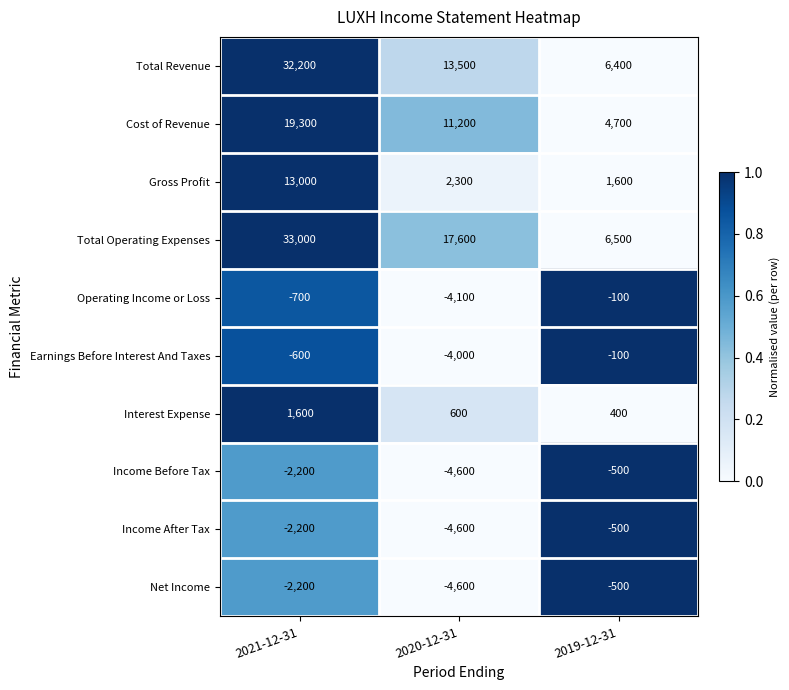

Reading left to right, transcribe all the data shown in this chart.

Total Revenue: 2021-12-31=32200	2020-12-31=13500	2019-12-31=6400
Cost of Revenue: 2021-12-31=19300	2020-12-31=11200	2019-12-31=4700
Gross Profit: 2021-12-31=13000	2020-12-31=2300	2019-12-31=1600
Total Operating Expenses: 2021-12-31=33000	2020-12-31=17600	2019-12-31=6500
Operating Income or Loss: 2021-12-31=-700	2020-12-31=-4100	2019-12-31=-100
Earnings Before Interest And Taxes: 2021-12-31=-600	2020-12-31=-4000	2019-12-31=-100
Interest Expense: 2021-12-31=1600	2020-12-31=600	2019-12-31=400
Income Before Tax: 2021-12-31=-2200	2020-12-31=-4600	2019-12-31=-500
Income After Tax: 2021-12-31=-2200	2020-12-31=-4600	2019-12-31=-500
Net Income: 2021-12-31=-2200	2020-12-31=-4600	2019-12-31=-500